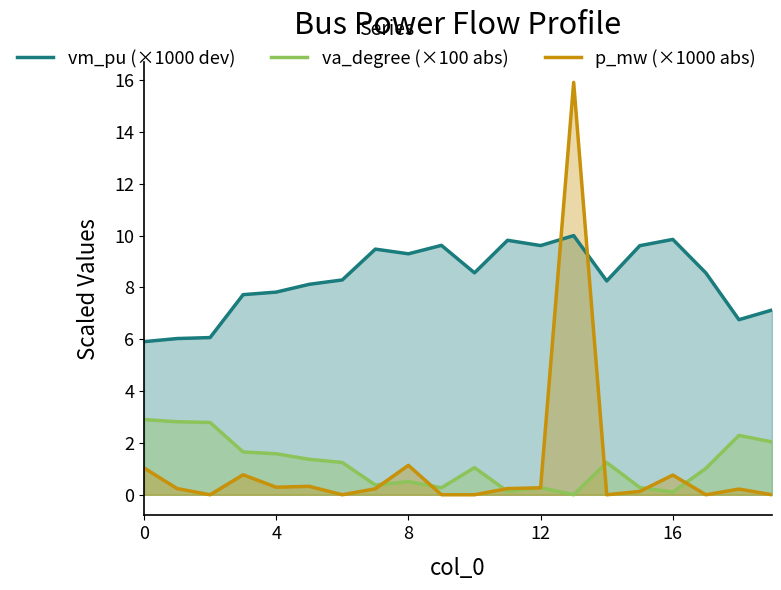

What is the maximum value for va_degree (×100 abs)?

2.9